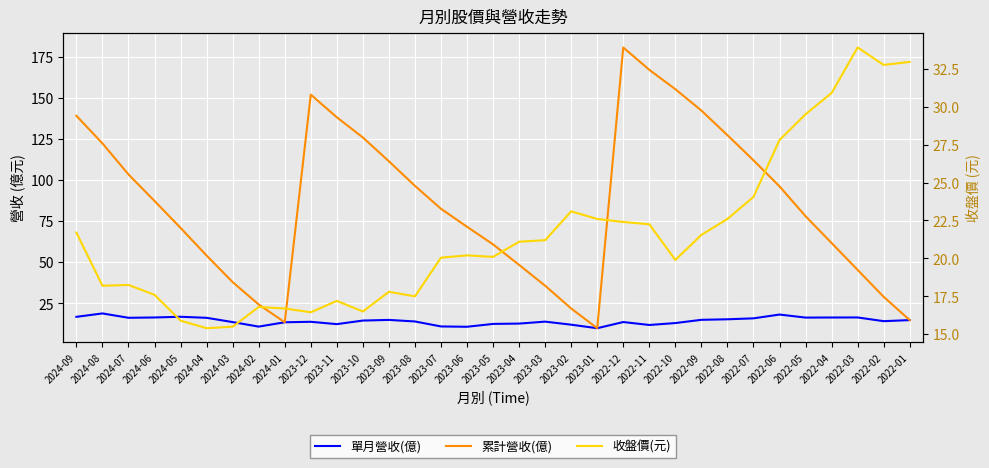

What value does the 收盤價(元) series have at 2022-12?

22.4